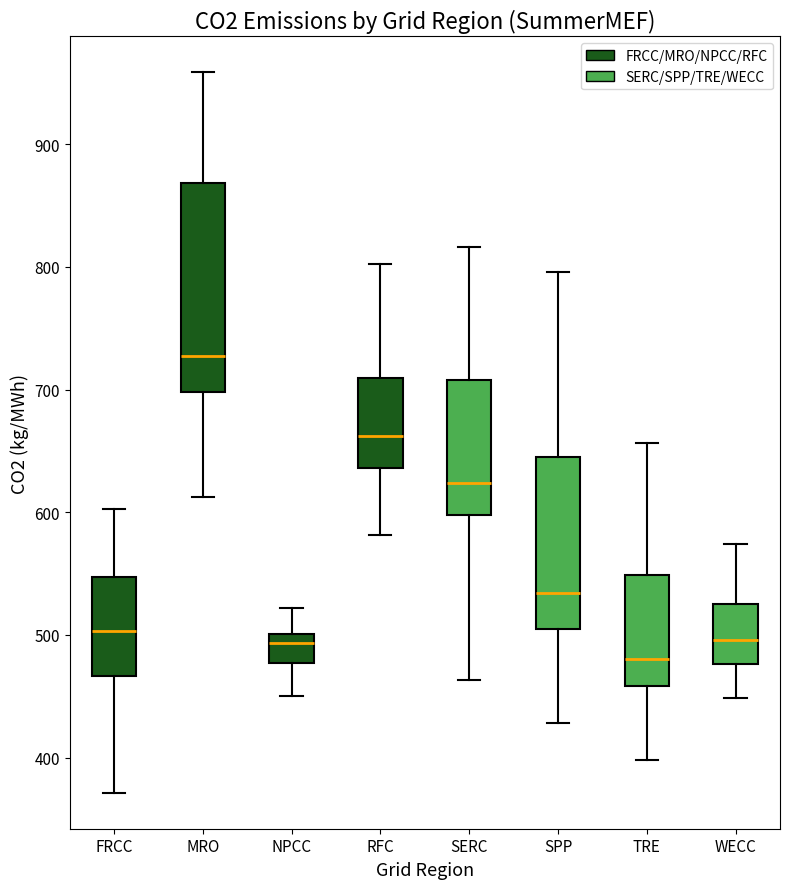

Reading left to right, read every box against the y-axis: the position of its median line, the range the box covers, and the ends of its whiskers. The values are not printed on the chart, so give them approximately, as read against the axis.

FRCC: median 500, box 470 to 550, whiskers 370 to 600
MRO: median 730, box 700 to 870, whiskers 610 to 960
NPCC: median 490, box 480 to 500, whiskers 450 to 520
RFC: median 660, box 640 to 710, whiskers 580 to 800
SERC: median 620, box 600 to 710, whiskers 460 to 820
SPP: median 530, box 500 to 650, whiskers 430 to 800
TRE: median 480, box 460 to 550, whiskers 400 to 660
WECC: median 500, box 480 to 520, whiskers 450 to 570